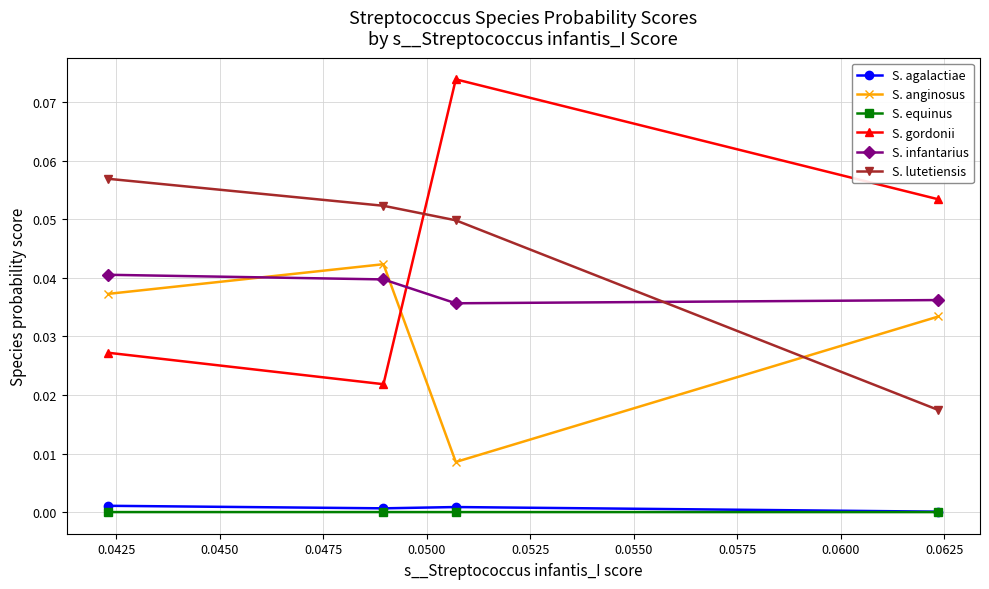

How many interior local peaks does the S. equinus series have?

1